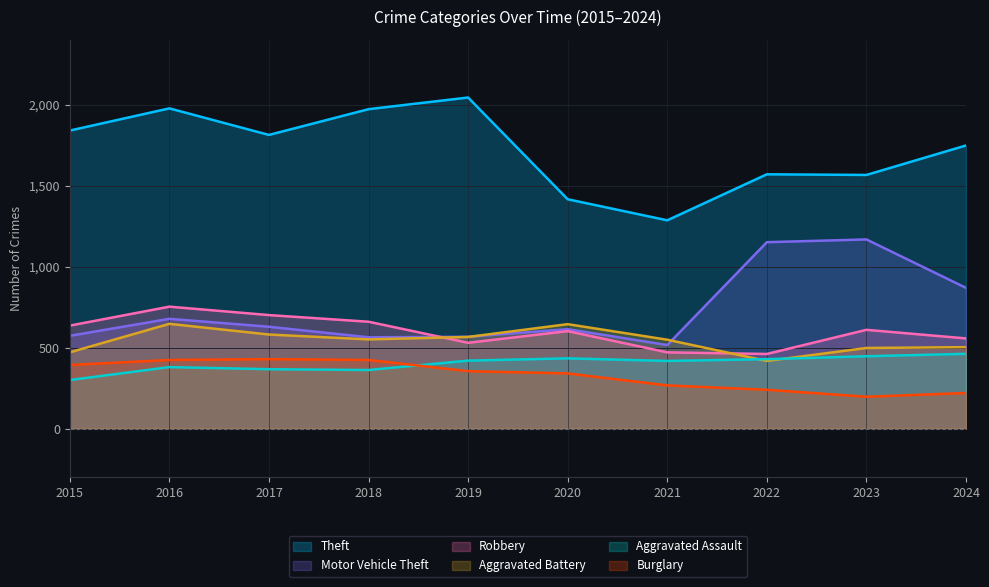

Rank the series at 2016 from lowest to highest value.

Aggravated Assault, Burglary, Aggravated Battery, Motor Vehicle Theft, Robbery, Theft